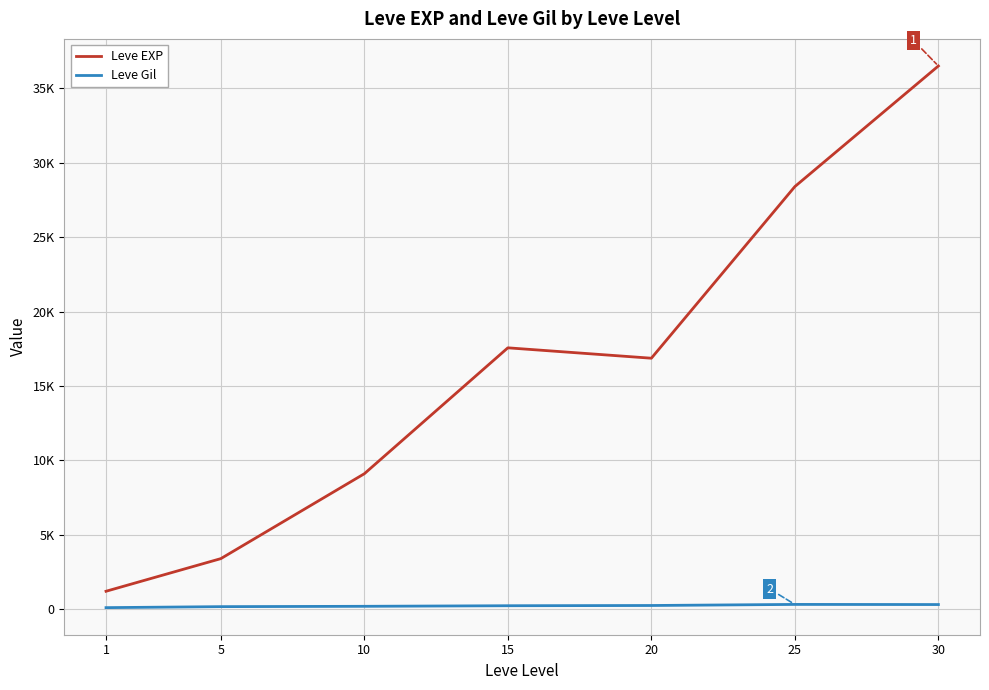

Which series has the widest spread of values?

Leve EXP